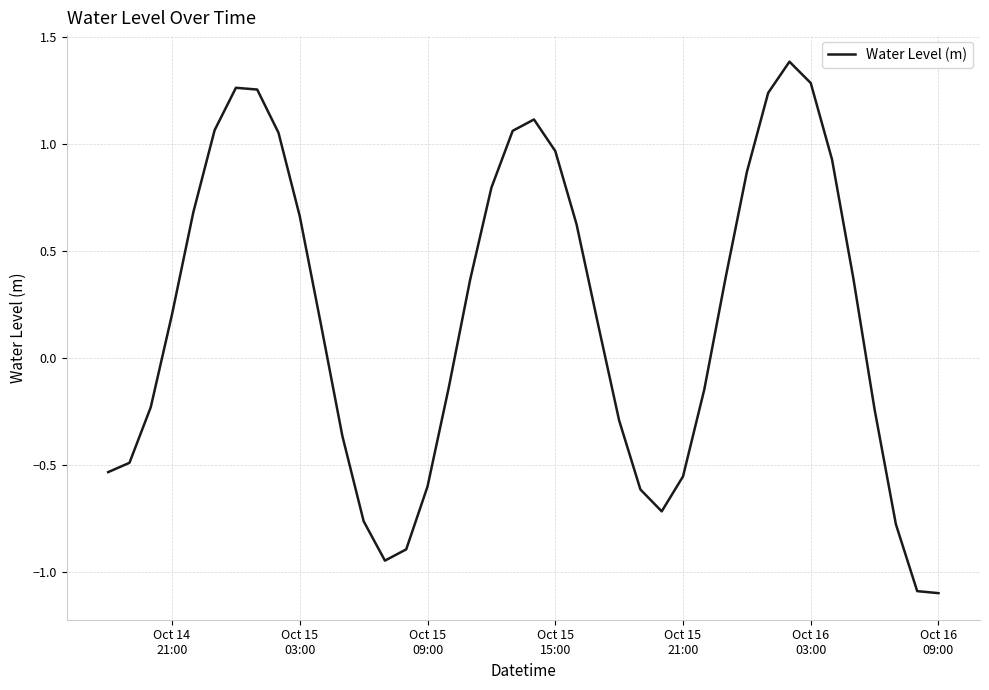

What is the sum of all values?

7.4